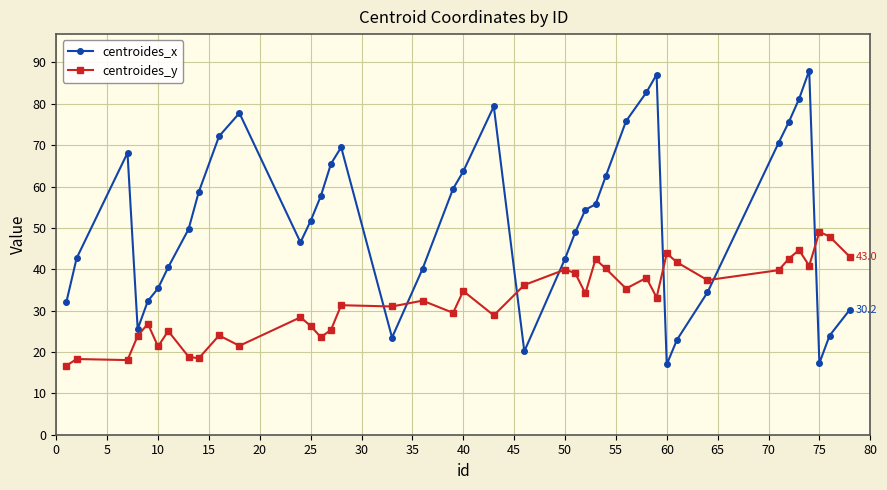

Rank the series by their average value, from lowest to highest.

centroides_y, centroides_x